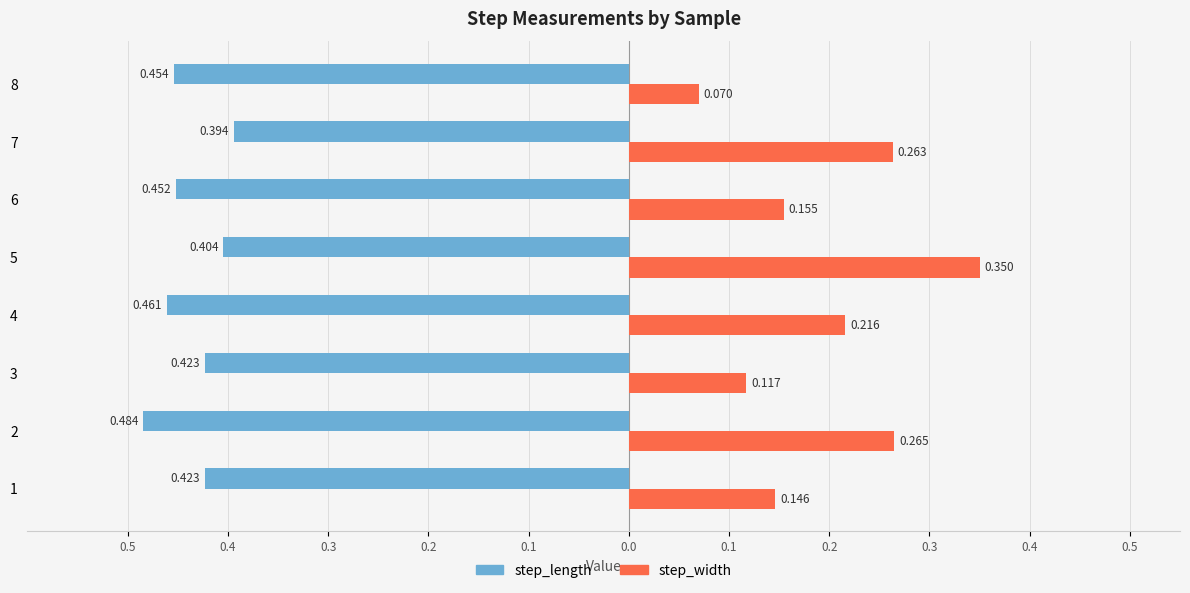

What are all the series names shown in the legend?

step_length, step_width